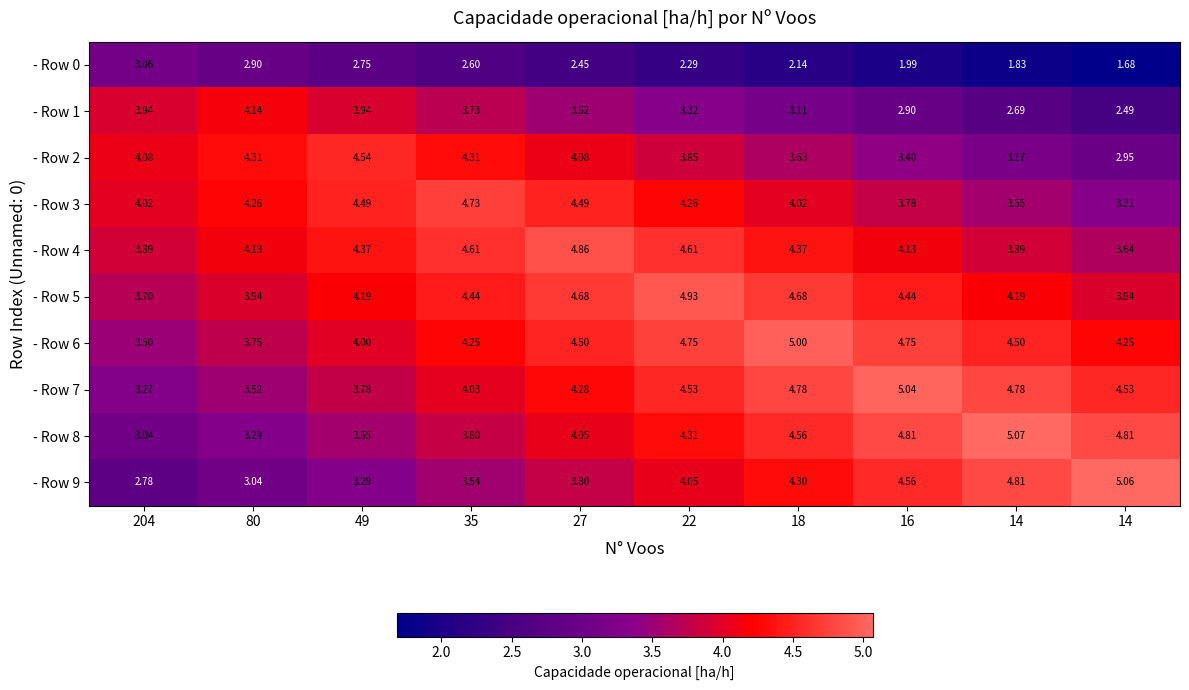

Reading left to right, transcribe all the data shown in this chart.

- Row 0: 204=3.1	80=2.9	49=2.8	35=2.6	27=2.5	22=2.3	18=2.1	16=2.0	14=1.8	14=1.7
- Row 1: 204=3.9	80=4.1	49=3.9	35=3.7	27=3.5	22=3.3	18=3.1	16=2.9	14=2.7	14=2.5
- Row 2: 204=4.1	80=4.3	49=4.5	35=4.3	27=4.1	22=3.9	18=3.6	16=3.4	14=3.2	14=3.0
- Row 3: 204=4.0	80=4.3	49=4.5	35=4.7	27=4.5	22=4.3	18=4.0	16=3.8	14=3.5	14=3.3
- Row 4: 204=3.9	80=4.1	49=4.4	35=4.6	27=4.9	22=4.6	18=4.4	16=4.1	14=3.9	14=3.6
- Row 5: 204=3.7	80=3.9	49=4.2	35=4.4	27=4.7	22=4.9	18=4.7	16=4.4	14=4.2	14=3.9
- Row 6: 204=3.5	80=3.8	49=4.0	35=4.2	27=4.5	22=4.8	18=5.0	16=4.8	14=4.5	14=4.2
- Row 7: 204=3.3	80=3.5	49=3.8	35=4.0	27=4.3	22=4.5	18=4.8	16=5.0	14=4.8	14=4.5
- Row 8: 204=3.0	80=3.3	49=3.5	35=3.8	27=4.0	22=4.3	18=4.6	16=4.8	14=5.1	14=4.8
- Row 9: 204=2.8	80=3.0	49=3.3	35=3.5	27=3.8	22=4.0	18=4.3	16=4.6	14=4.8	14=5.1